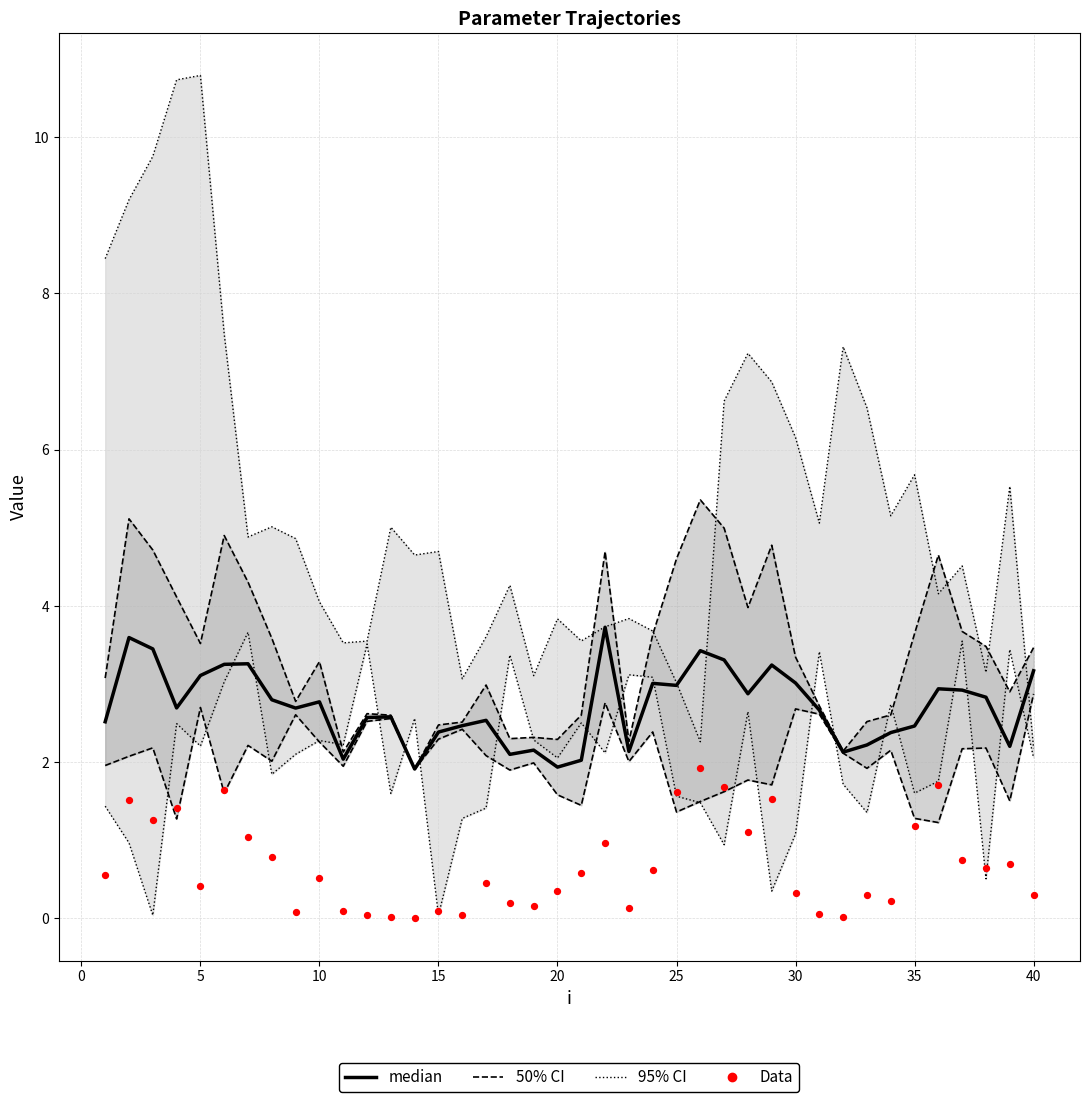

Which series has the widest spread of Y values?

95% CI